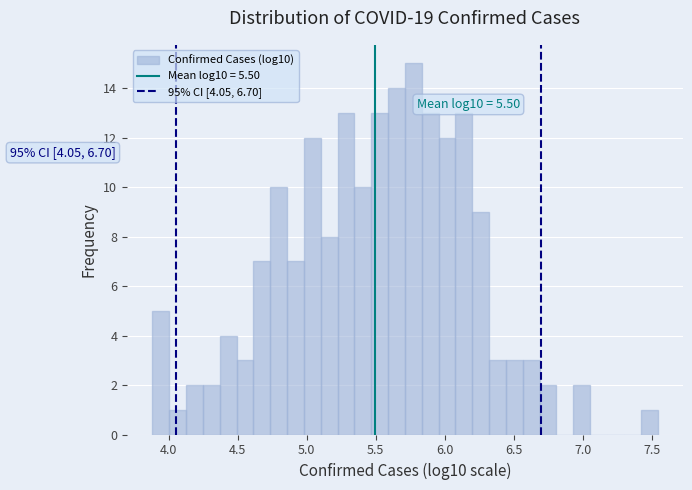

Around what value on the x-axis is the tallest bar? Give the approximate position of its centre, as read against the axis.

5.75